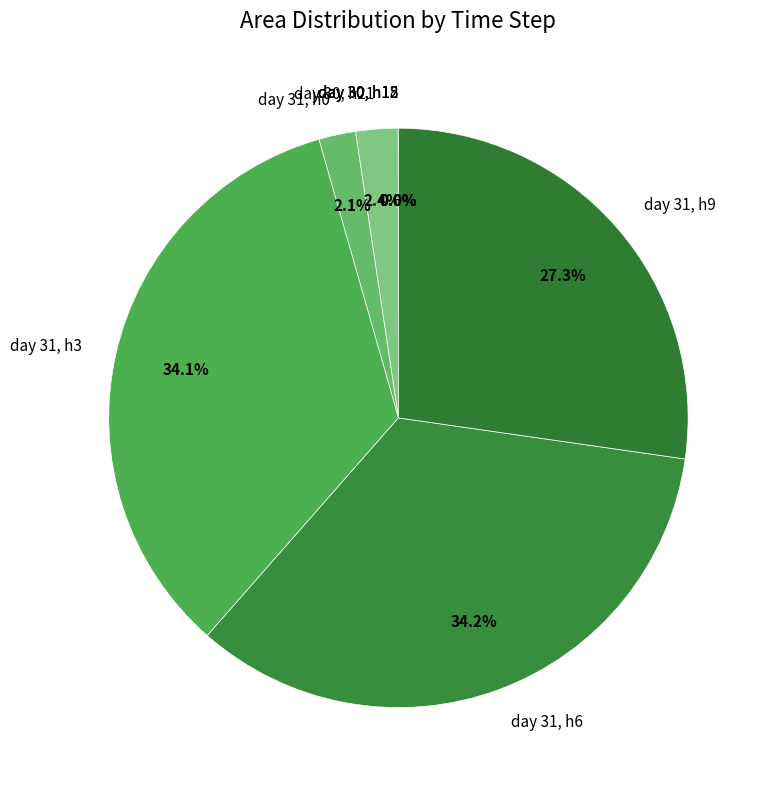

Does any single category account for the majority?

No